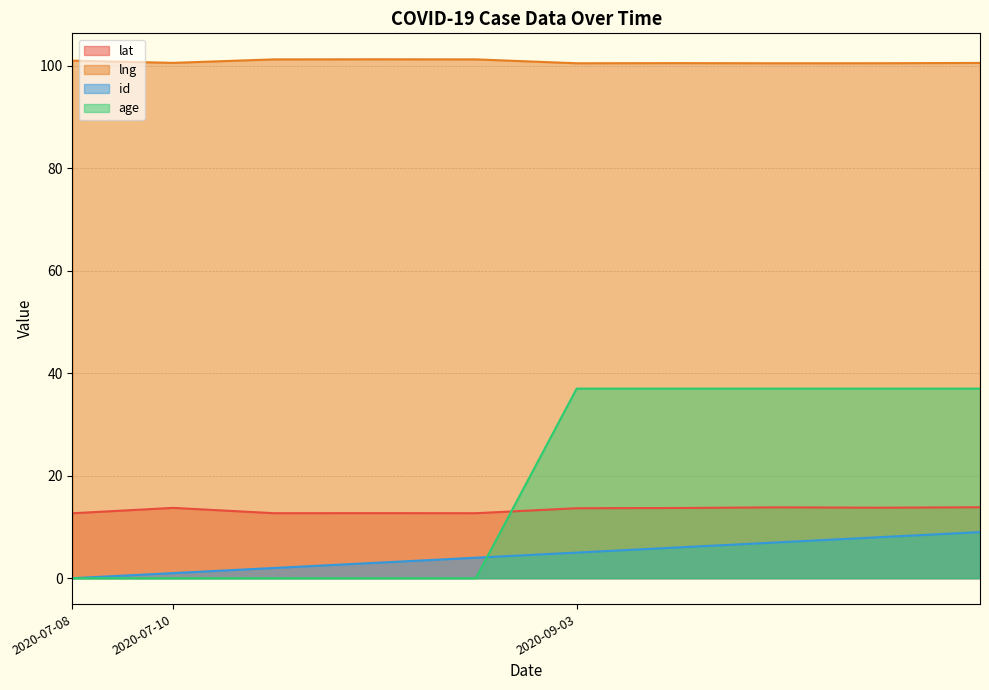

True or false: age and lng intersect in this chart.

False